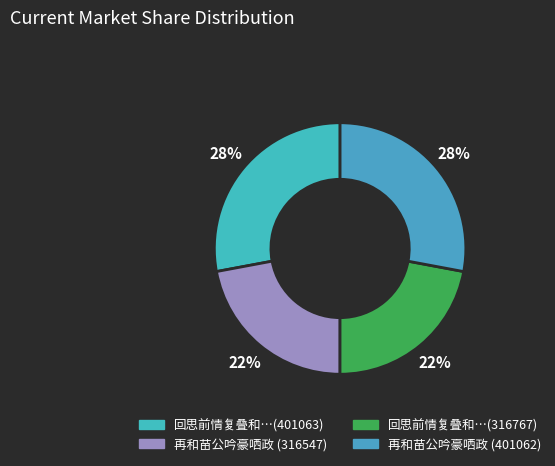

How many slices are in this pie chart?

4